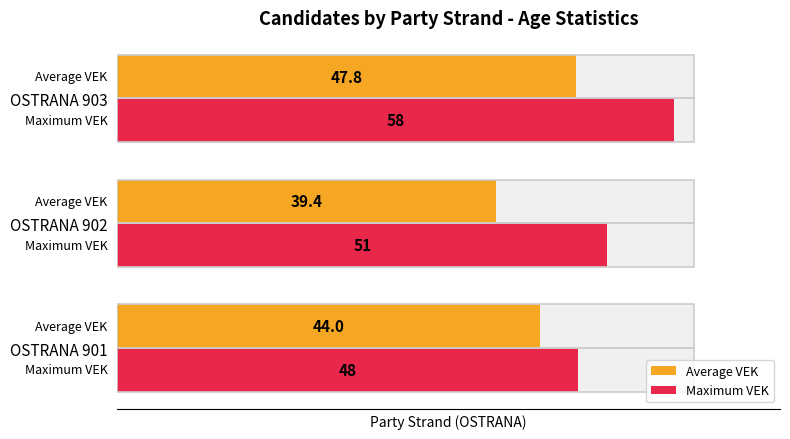

Does the chart contain stacked bars?

No